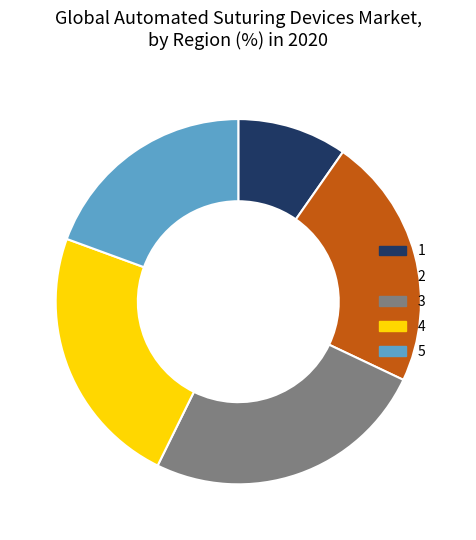

Count the number of slices in the pie.

5